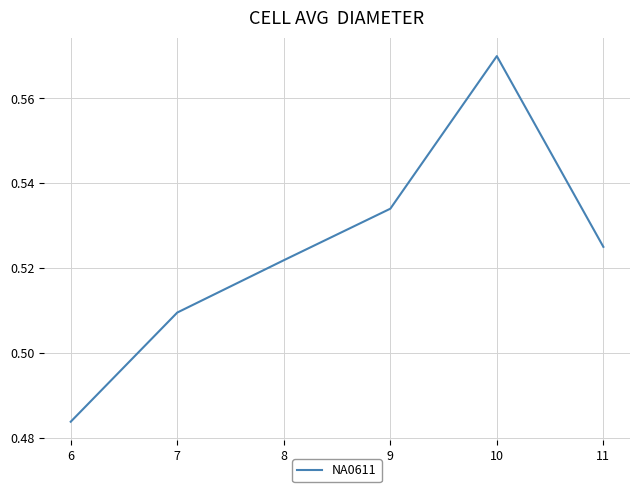

How many lines are shown in the chart?

1